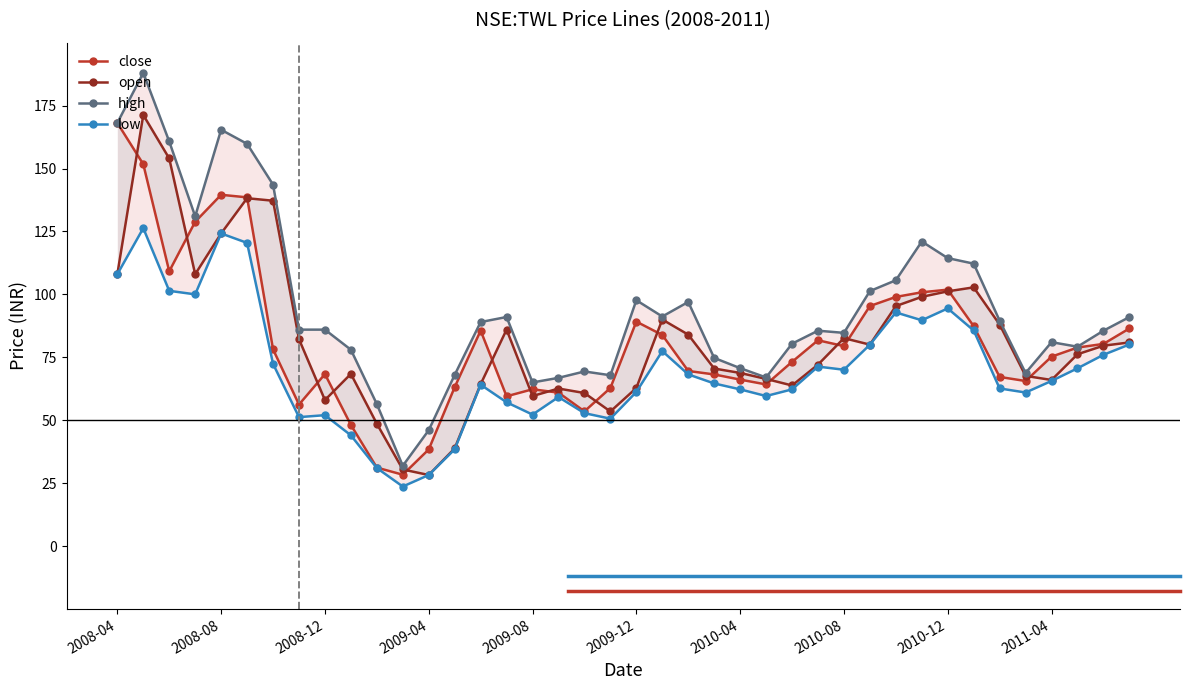

What is the spread (max minus min) of values at 14?

24.9